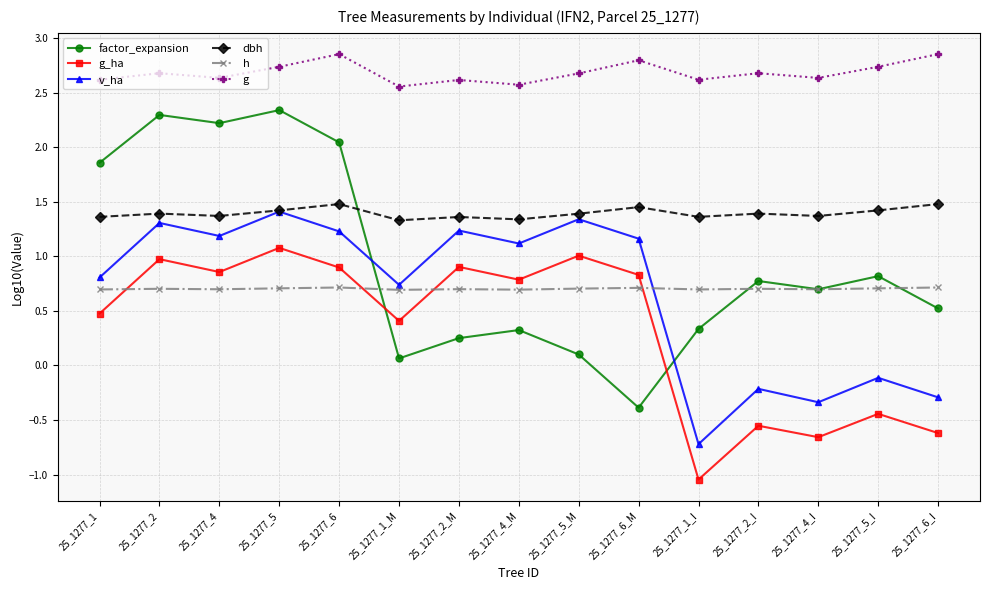

Which label corresponds to the smallest value in the chart?

25_1277_1_I